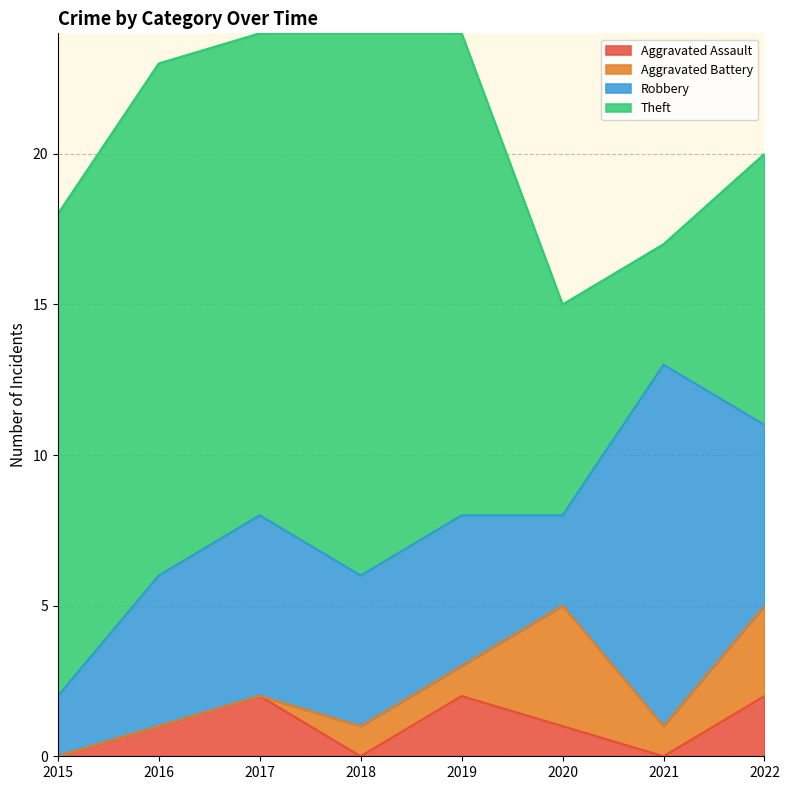

After their last crossing, which series has the higher values: Aggravated Assault or Aggravated Battery?

Aggravated Battery